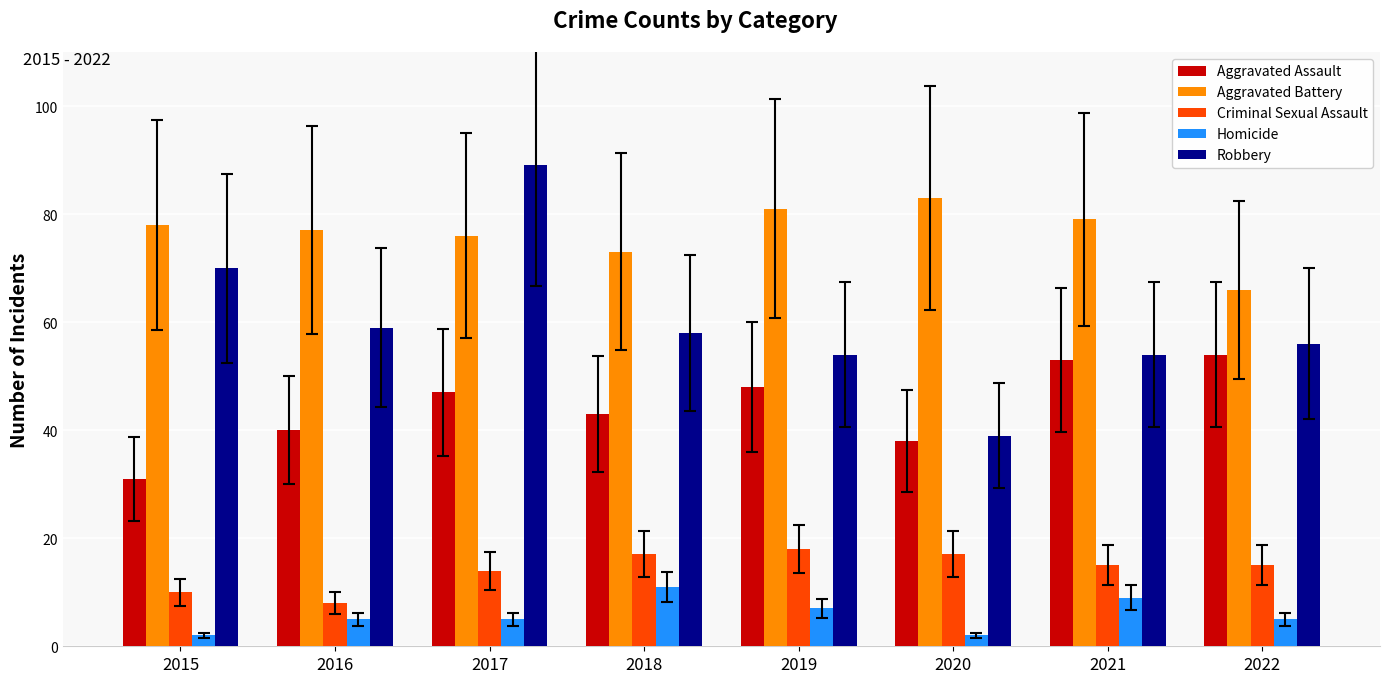

What is the difference between the Aggravated Assault values at 2021 and 2019?

5